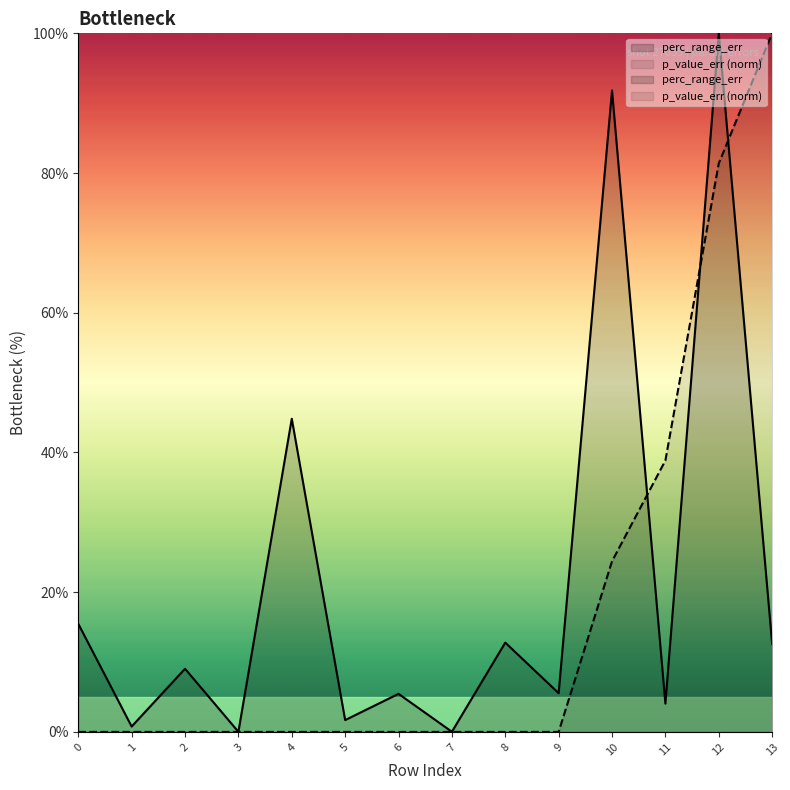

Does the chart display data point markers on the line(s)?

No